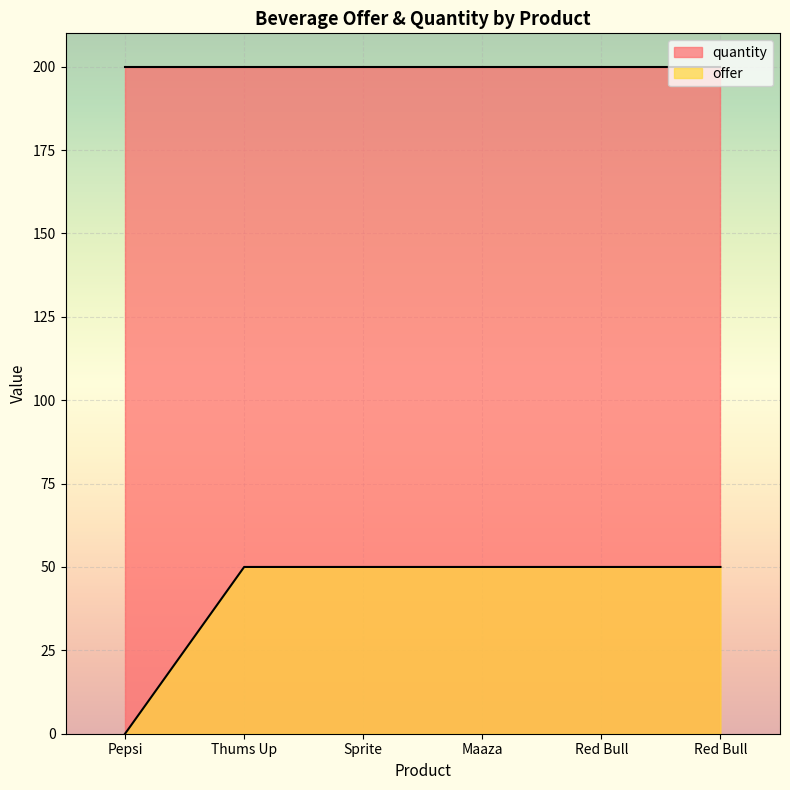

What is the difference between the maximum and minimum values?

50